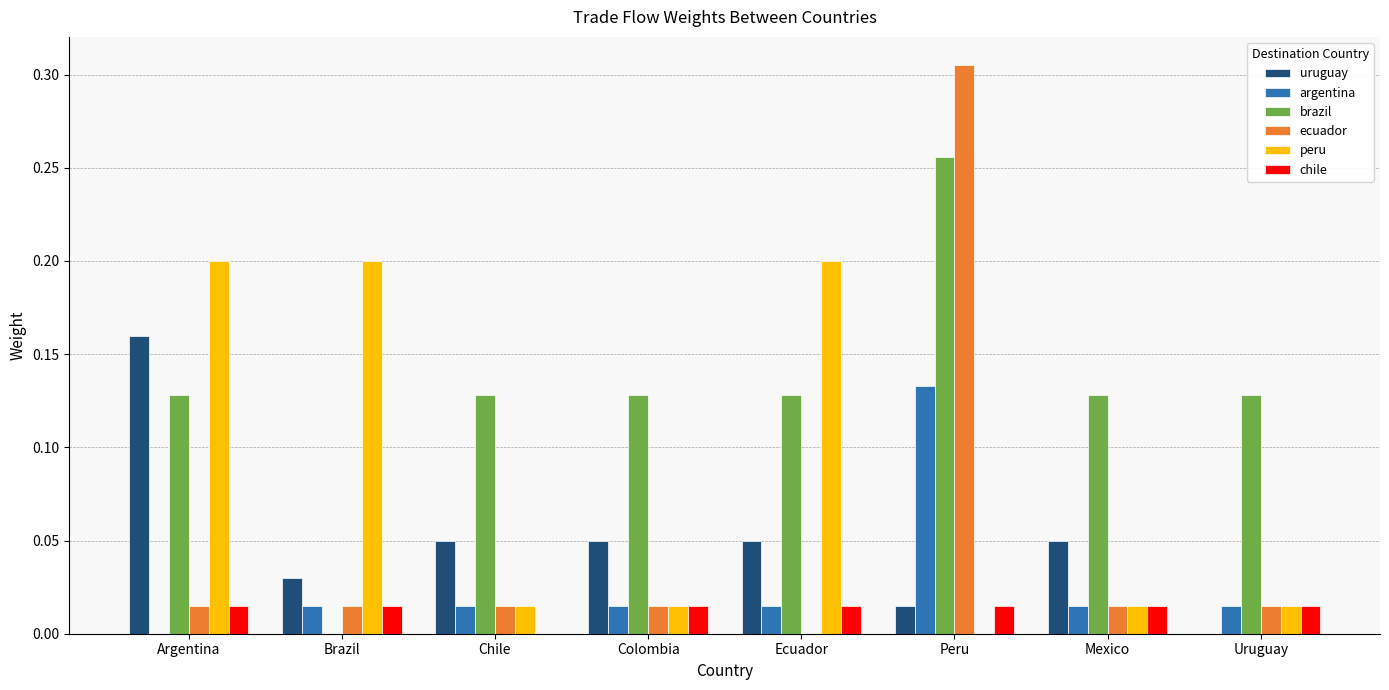

What are all the series names shown in the legend?

uruguay, argentina, brazil, ecuador, peru, chile